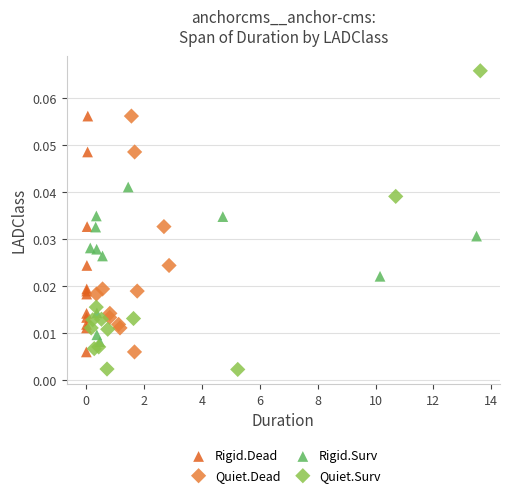

Which series reaches the minimum Y coordinate?

Quiet.Surv